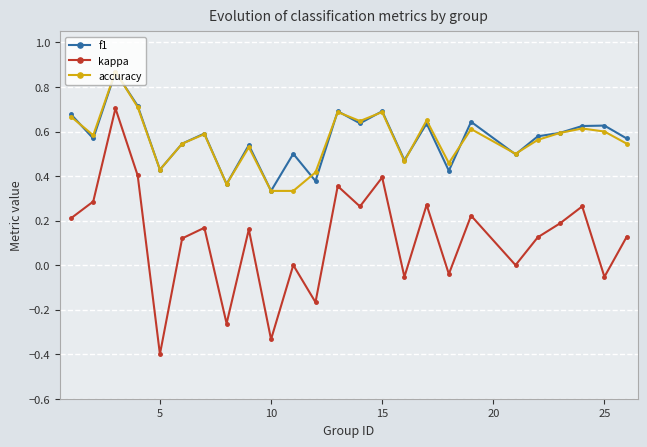

True or false: accuracy has more than 0 interior local peaks.

True